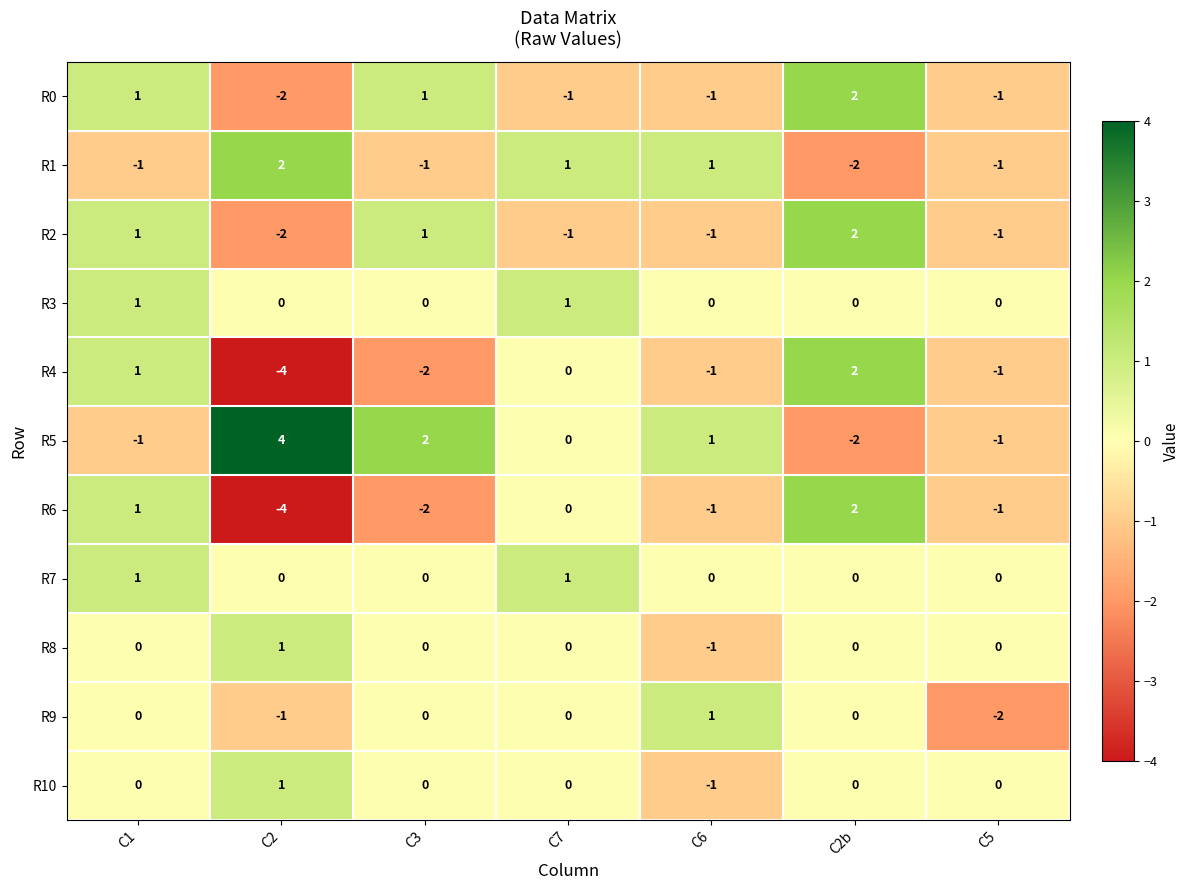

What is the sum of all R5 values?

3